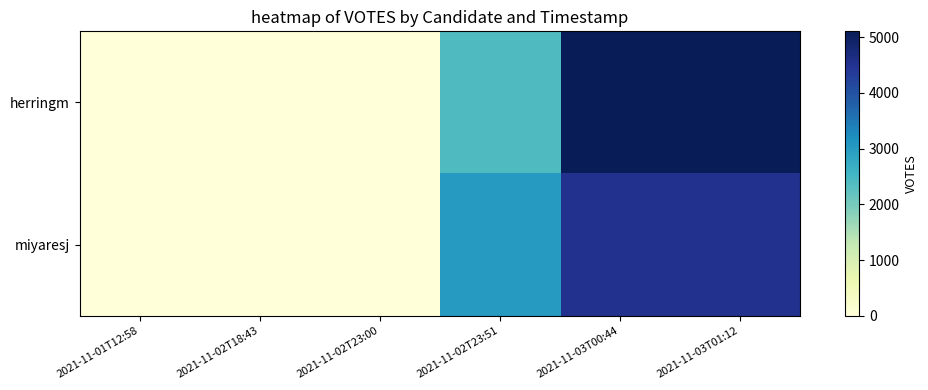

Reading left to right, what are all the values shown in this chart?

herringm: 2021-11-01T12:58=0	2021-11-02T18:43=0	2021-11-02T23:00=0	2021-11-02T23:51=2406	2021-11-03T00:44=5103	2021-11-03T01:12=5103
miyaresj: 2021-11-01T12:58=0	2021-11-02T18:43=0	2021-11-02T23:00=0	2021-11-02T23:51=3027	2021-11-03T00:44=4506	2021-11-03T01:12=4506